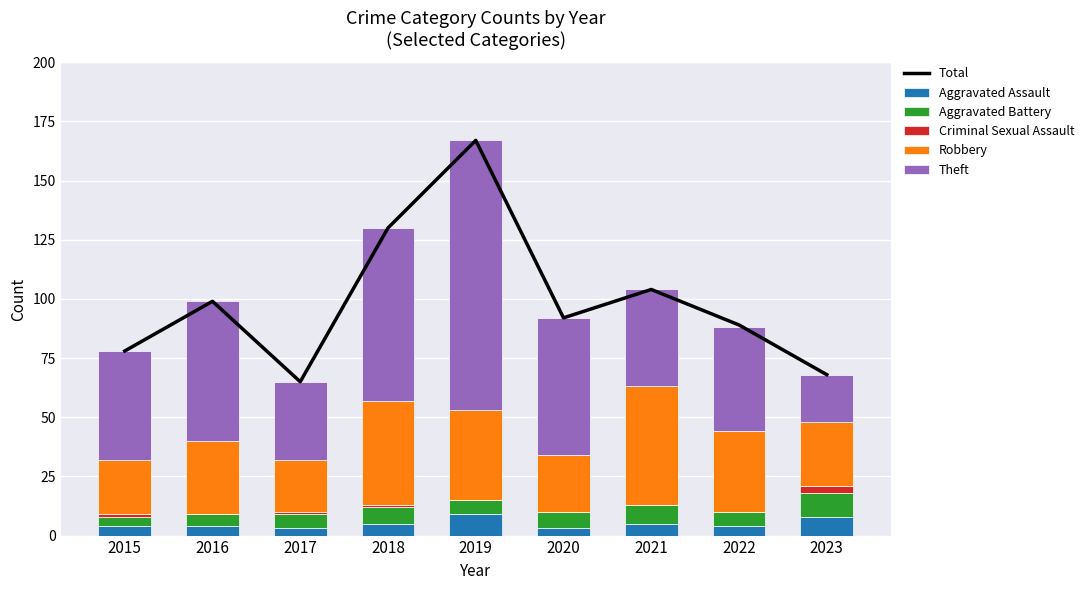

What is the average value of the Criminal Sexual Assault series?

1